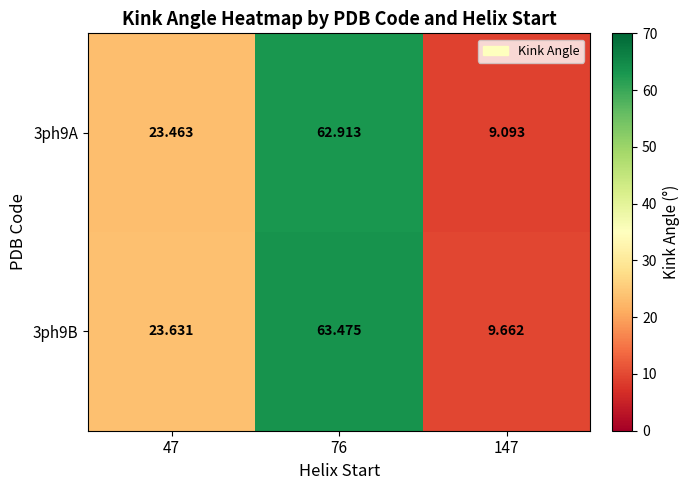

Which category has the highest value across all series?

76